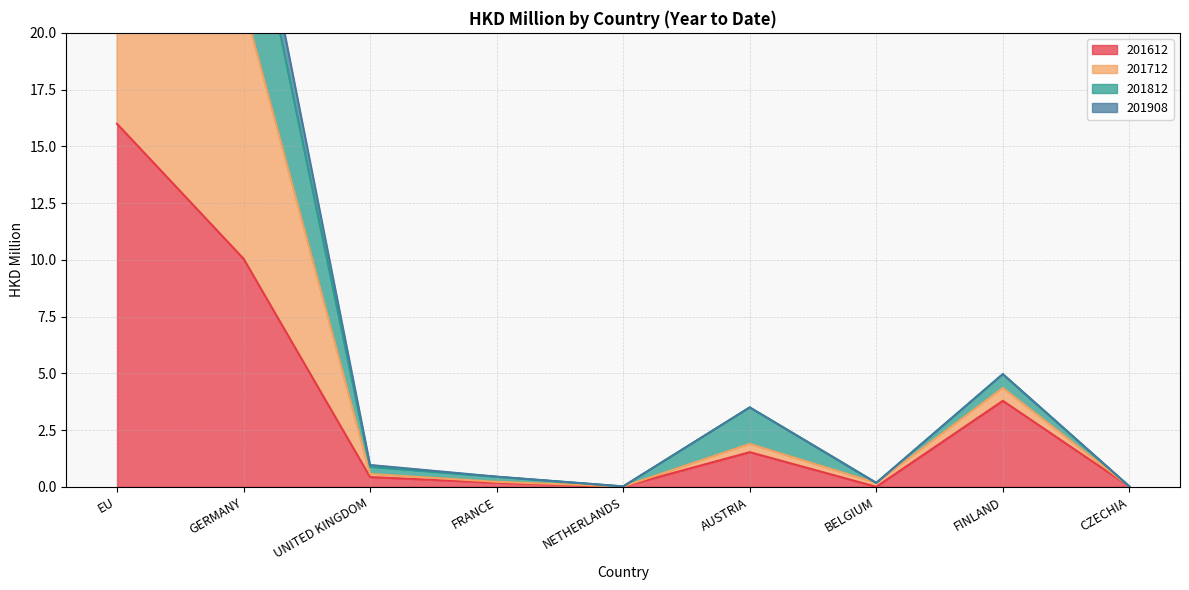

Does the chart display data point markers on the line(s)?

No